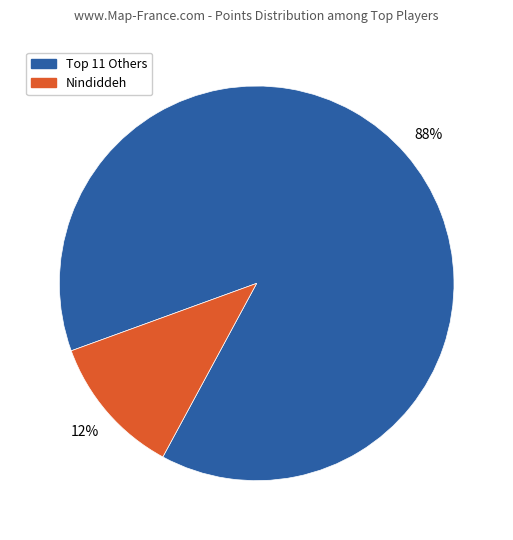

To the nearest percent, what is the average slice percentage?

50%